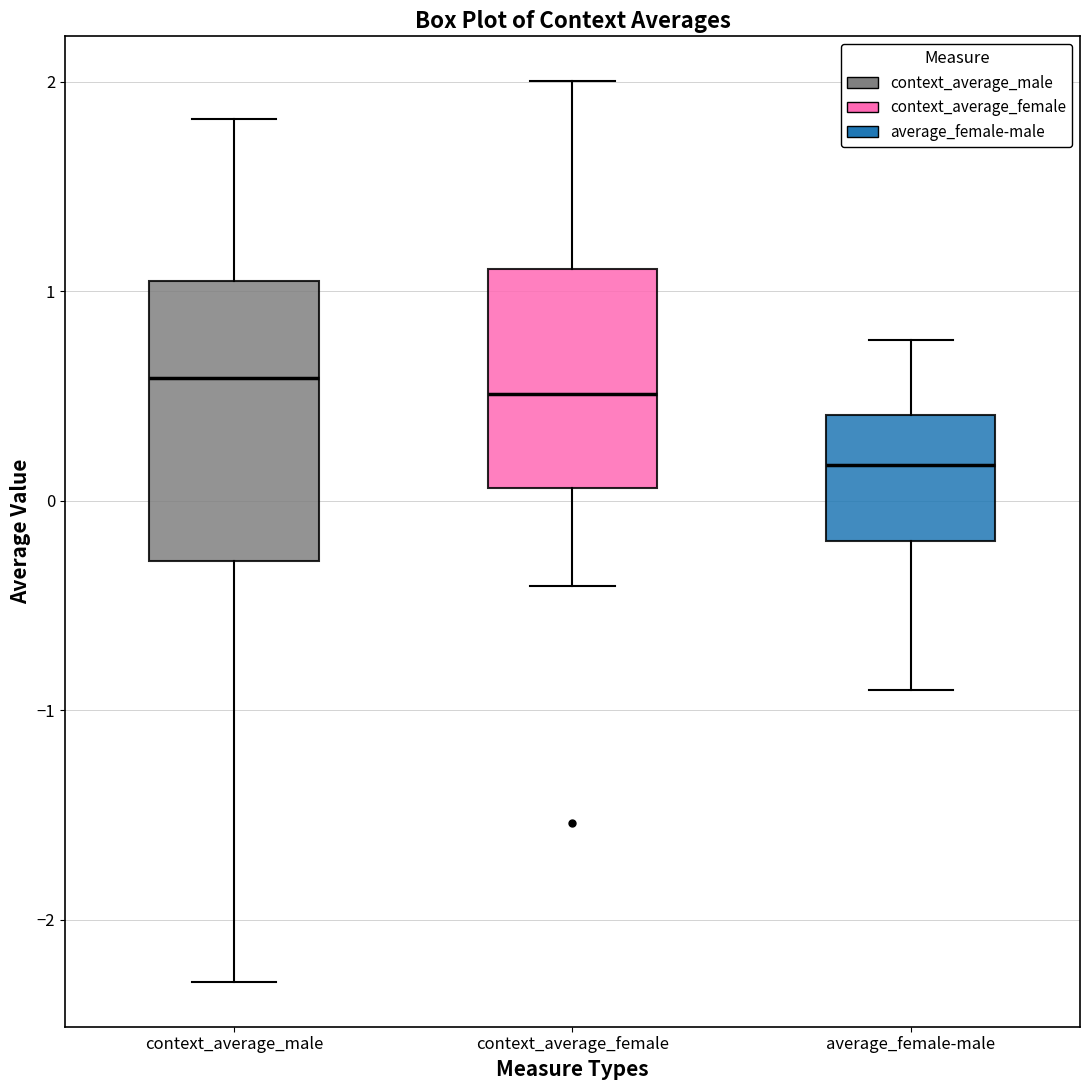

Where does the lower whisker of the box for context_average_female end on the y-axis? The values are not printed on the chart, so give them approximately, as read against the axis.

-0.4